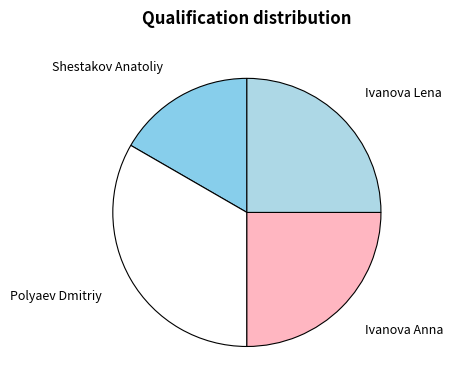

The Polyaev Dmitriy slice represents 27% of the pie. True or false?

False